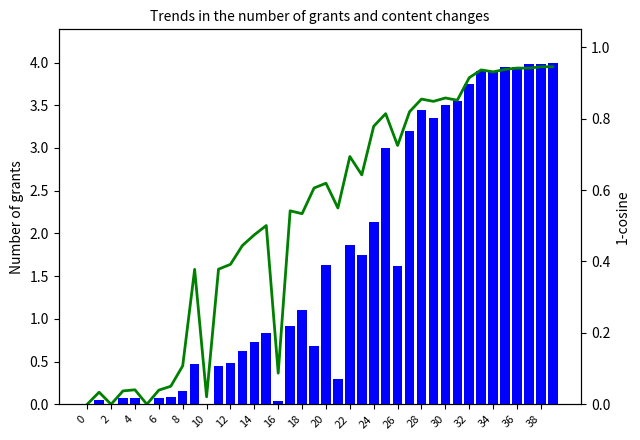

What is the sum of the cost_approx values at 35 and 30?

7.5